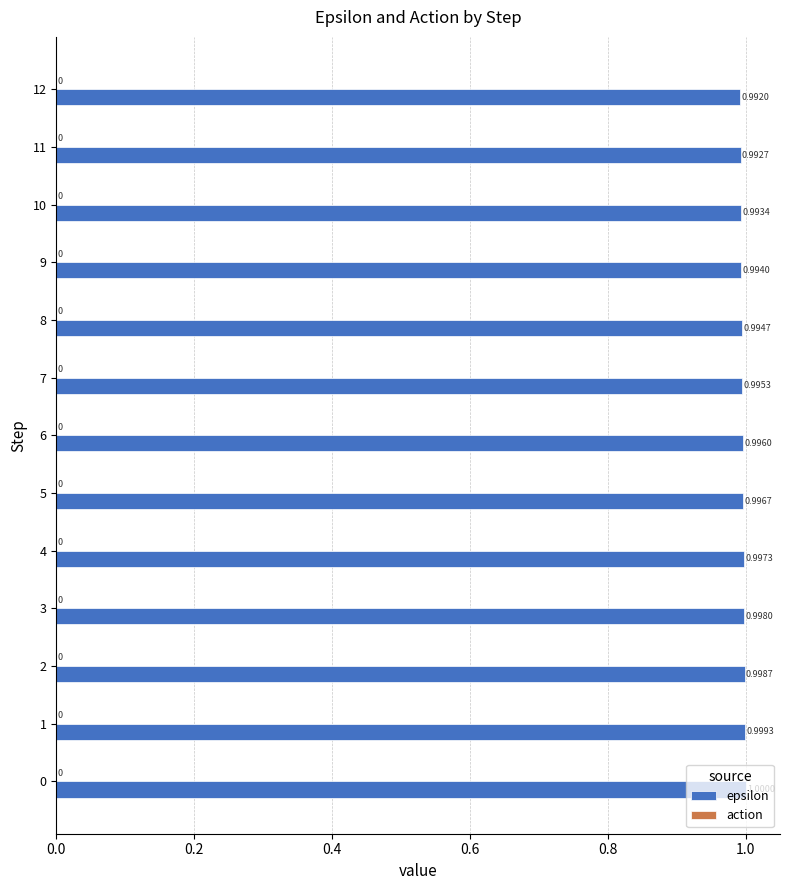

How many bars are there in total?

13